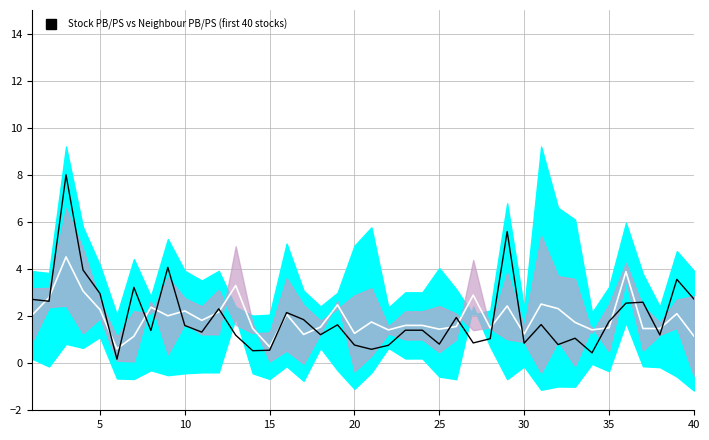

What is the sum of all ps values?

77.8